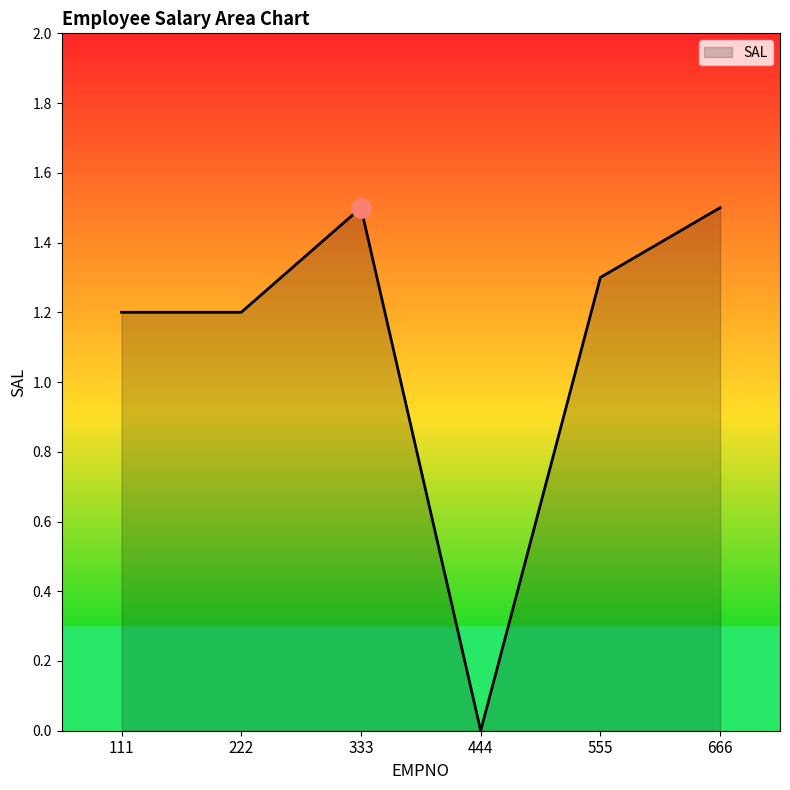

True or false: the data has more than 1 interior local peaks.

False